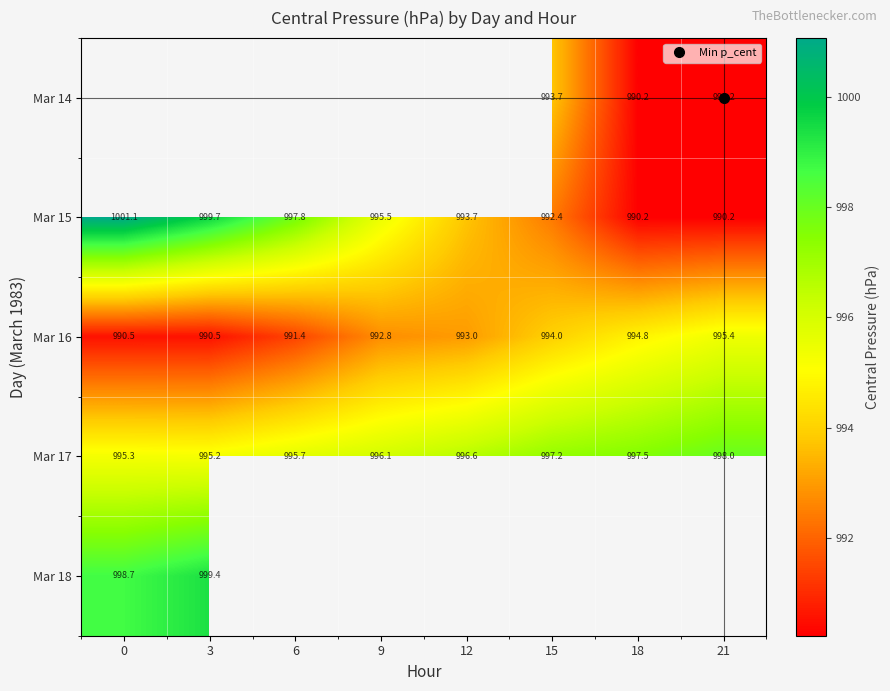

Between 6 and 15, which series saw the biggest shift?

Mar 15